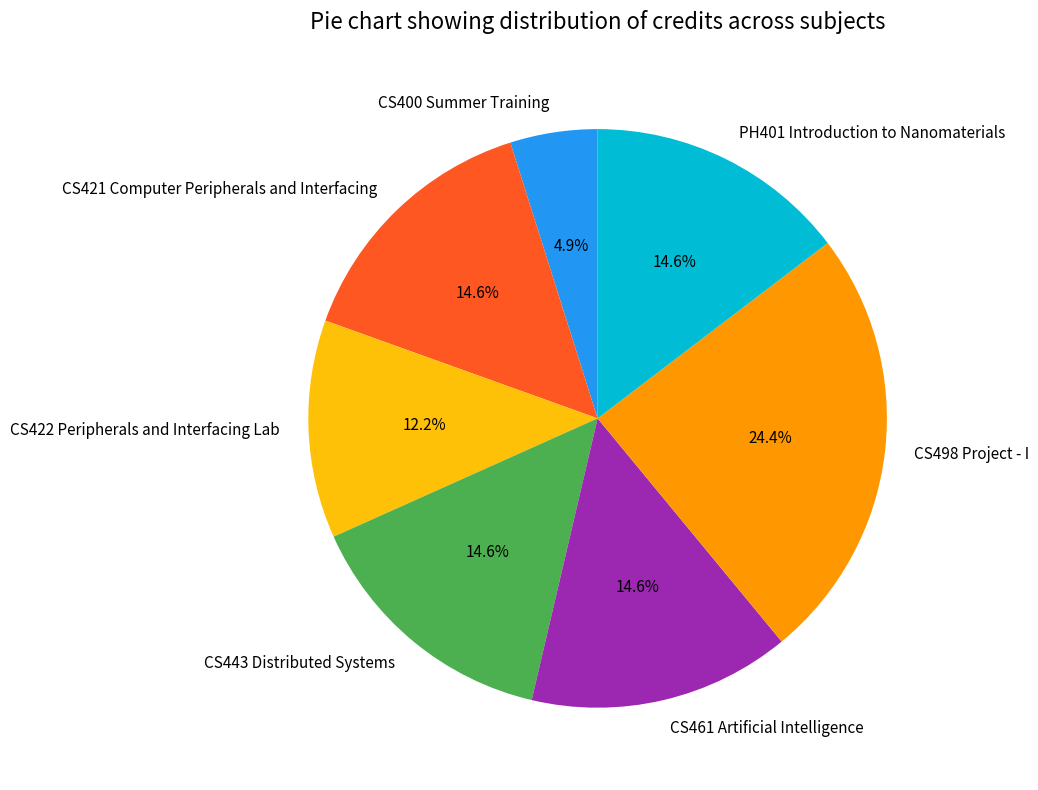

To the nearest percent, what portion does CS461 Artificial Intelligence represent?

15%